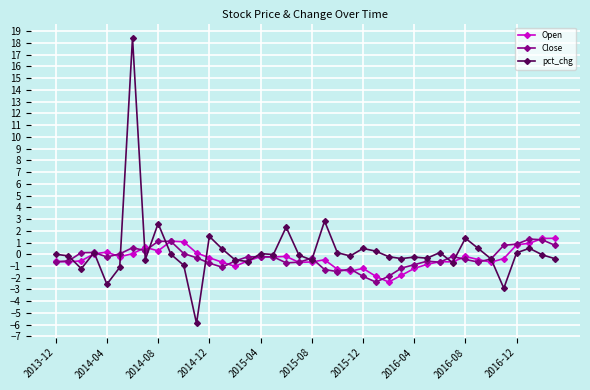

Which series has the largest range (max minus min)?

pct_chg